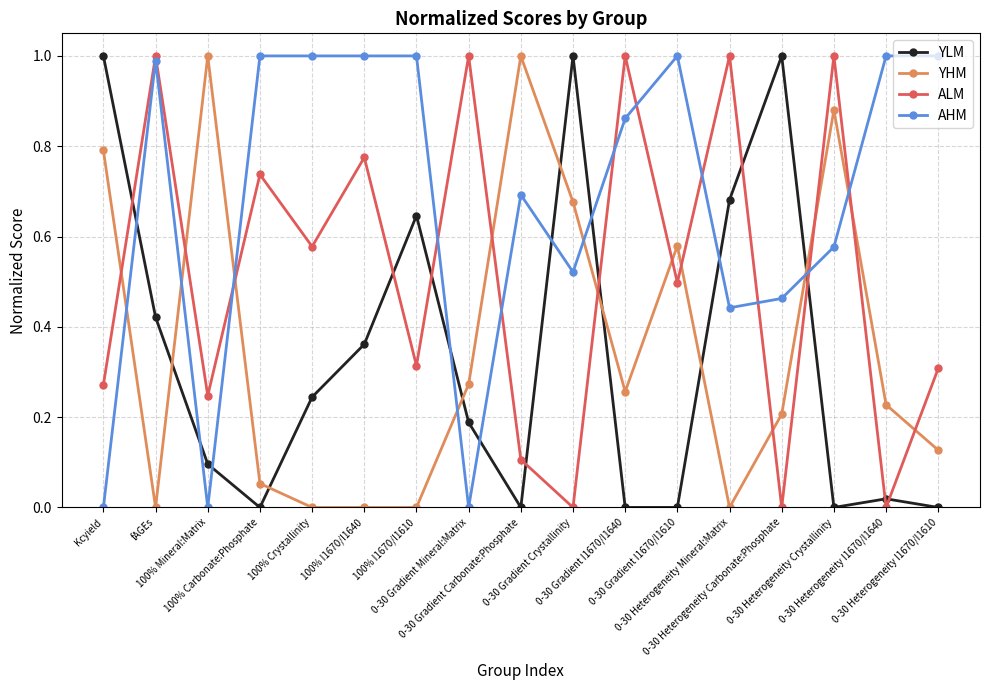

How many lines are shown in the chart?

4